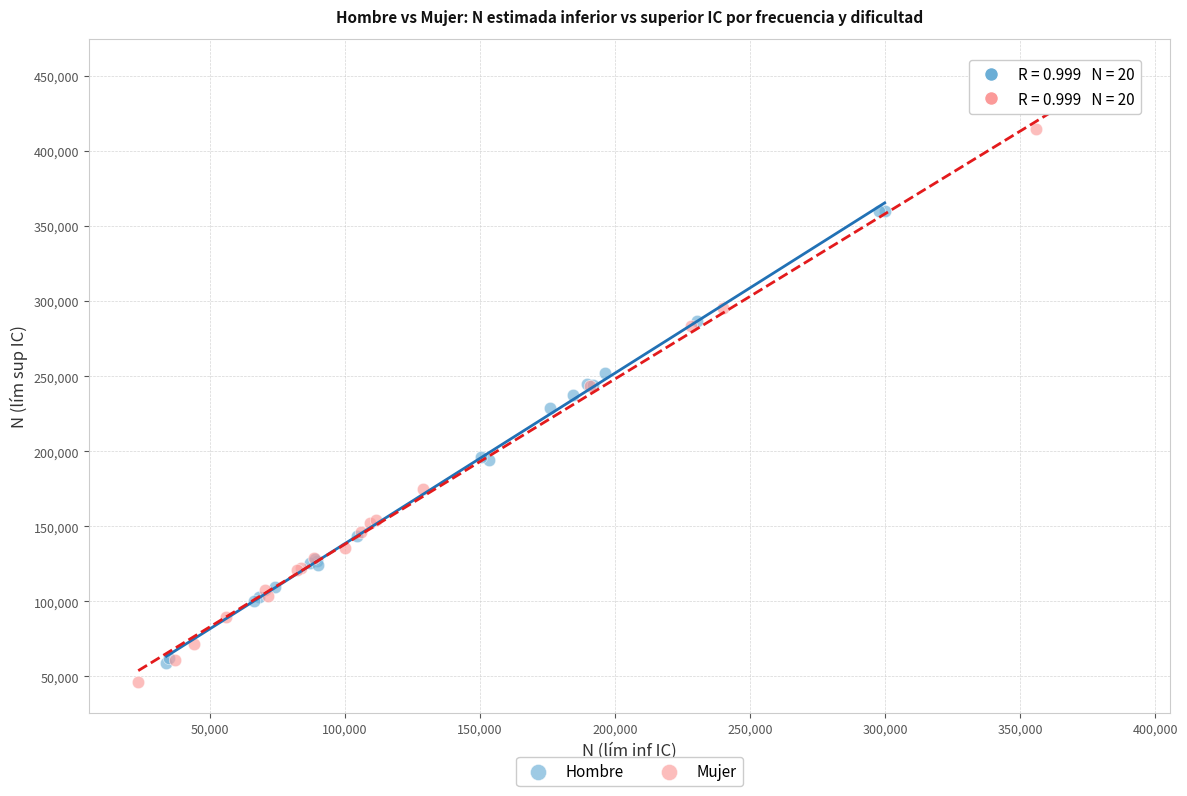

What are all the series names shown in the legend?

Hombre, Mujer